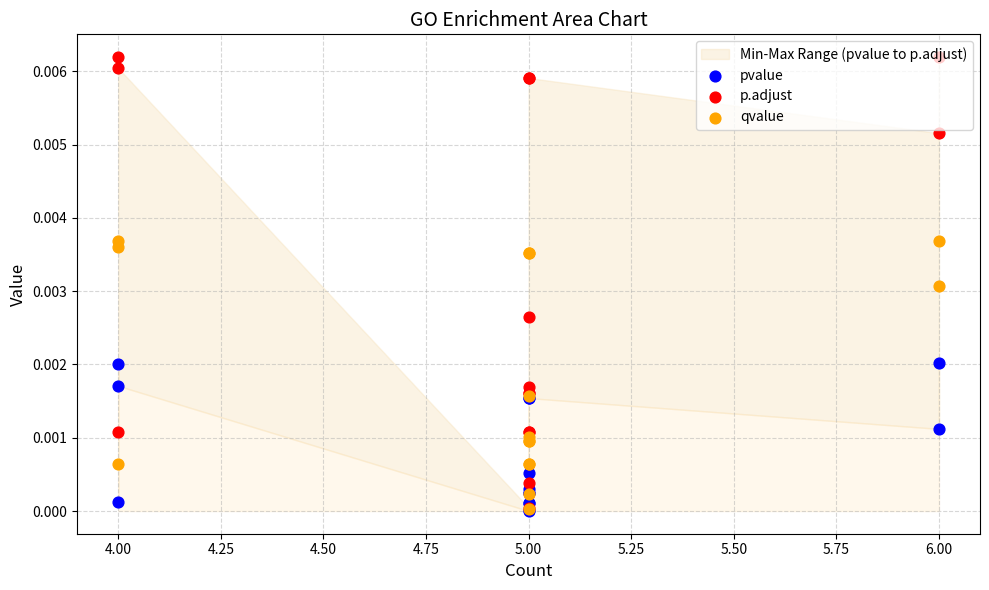

Which series contains the lowest Y value?

pvalue